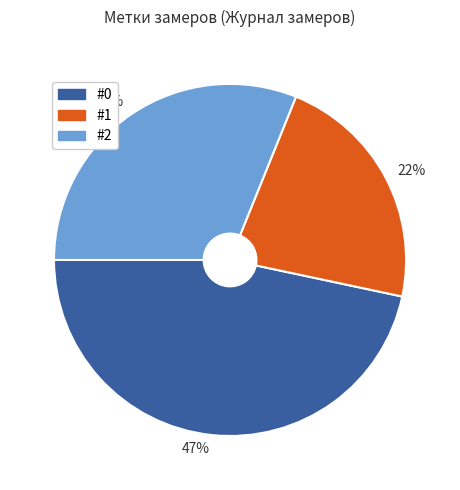

To the nearest percent, what portion does 31% represent?

31%